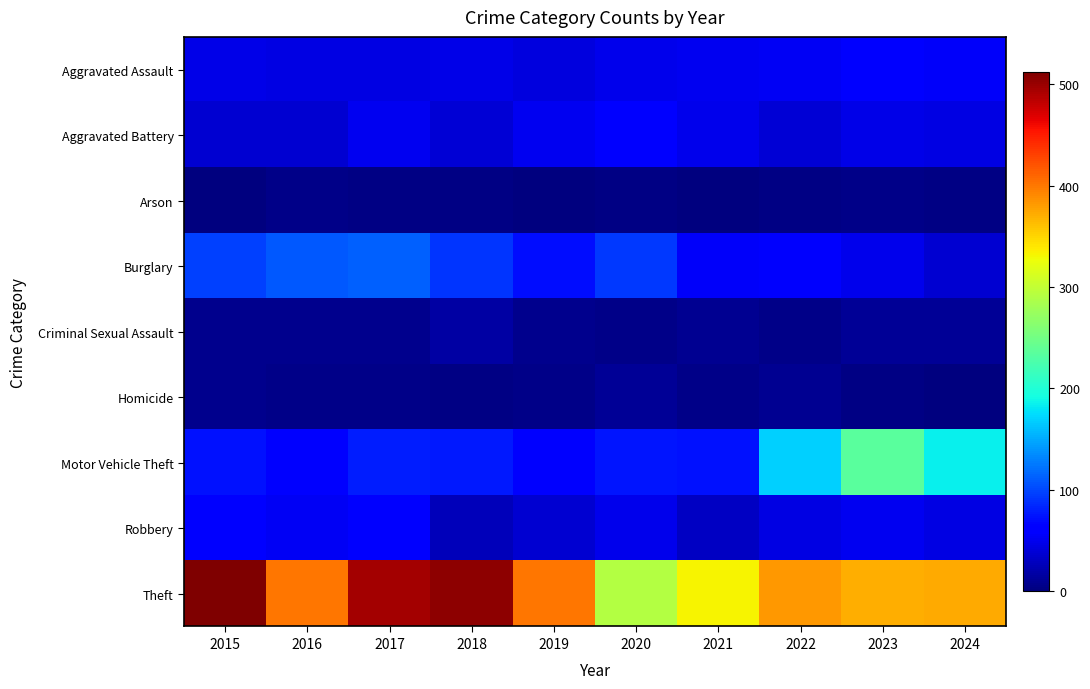

Which series has the largest total across all categories?

Theft